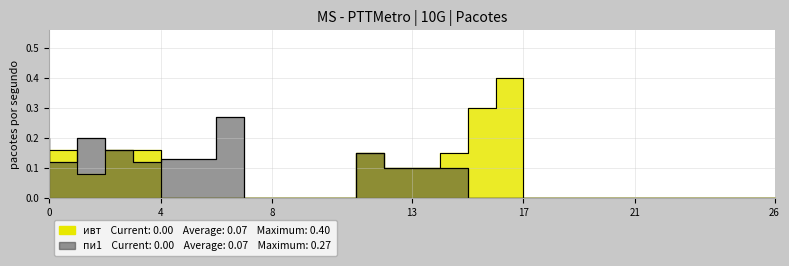

Between 3 and 7, which series saw the biggest shift?

ивт